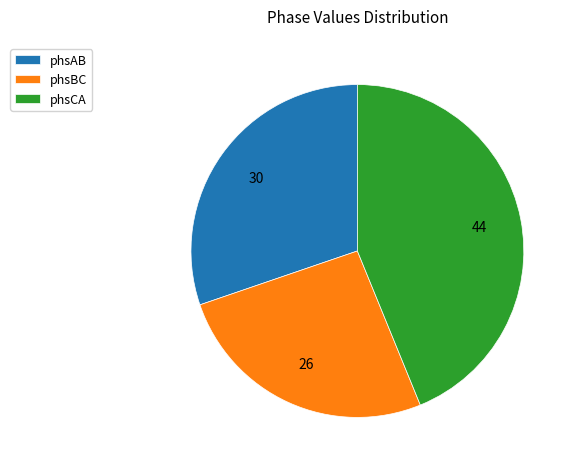

What is the largest slice in the pie chart?

phsCA